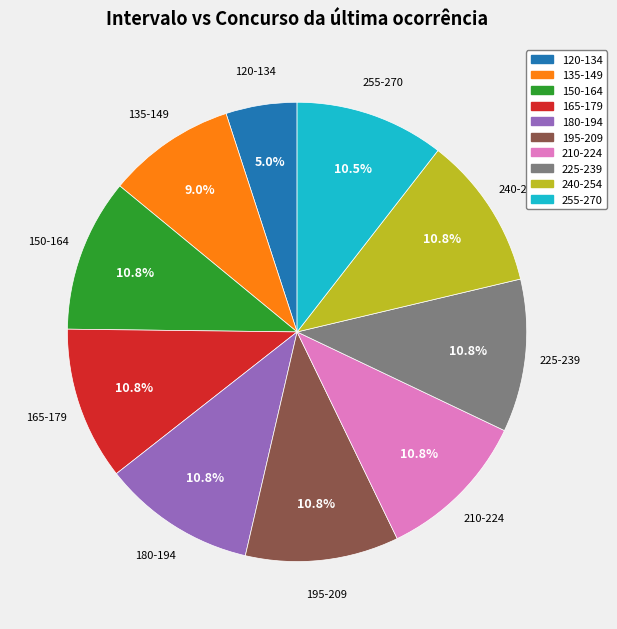

What is the ratio of the value at 120-134 to the value at 255-270?

0.5